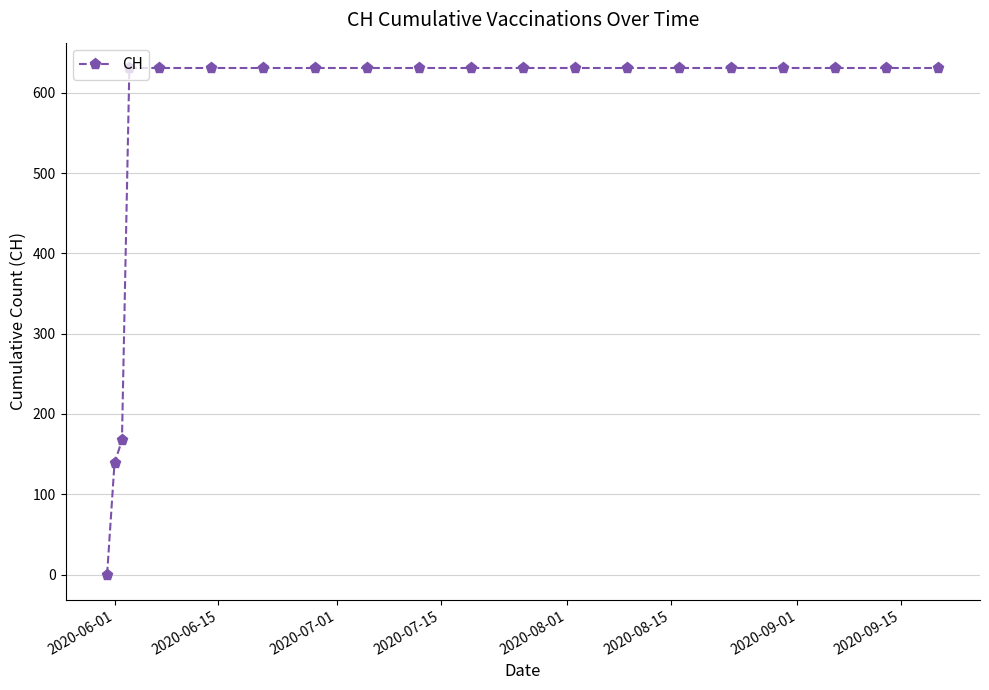

How many lines are shown in the chart?

1